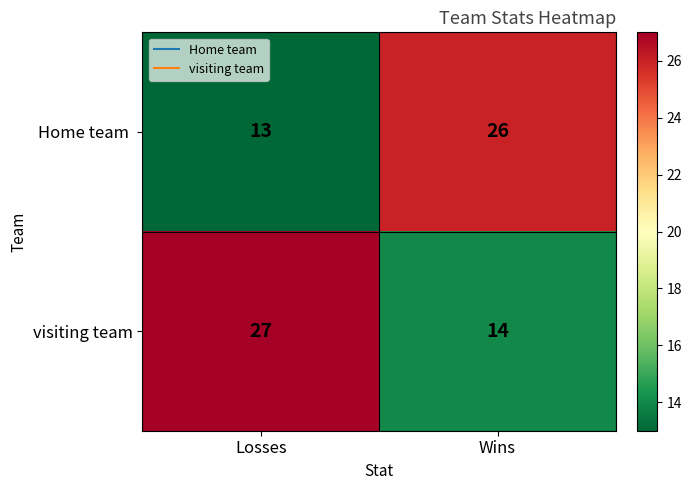

The value of visiting team at Wins is 14. True or false?

True